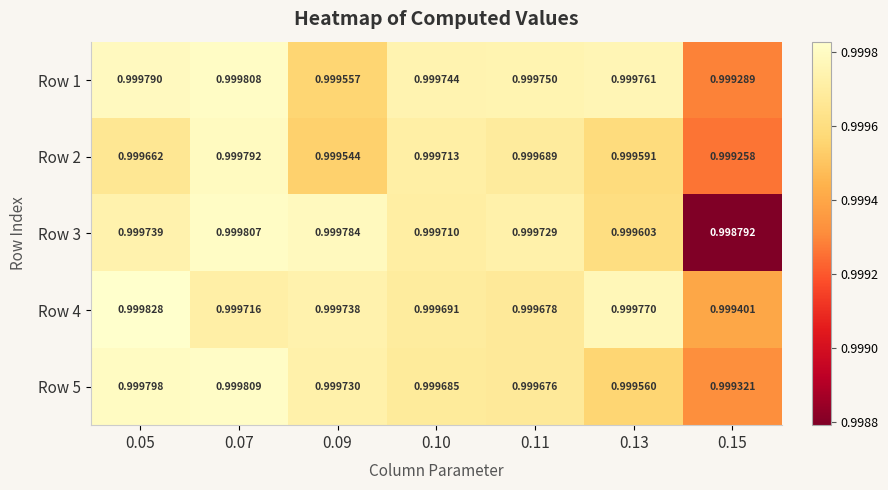

Is the value of Row 1 at 0.13 greater than the value of Row 3 at 0.07?

No